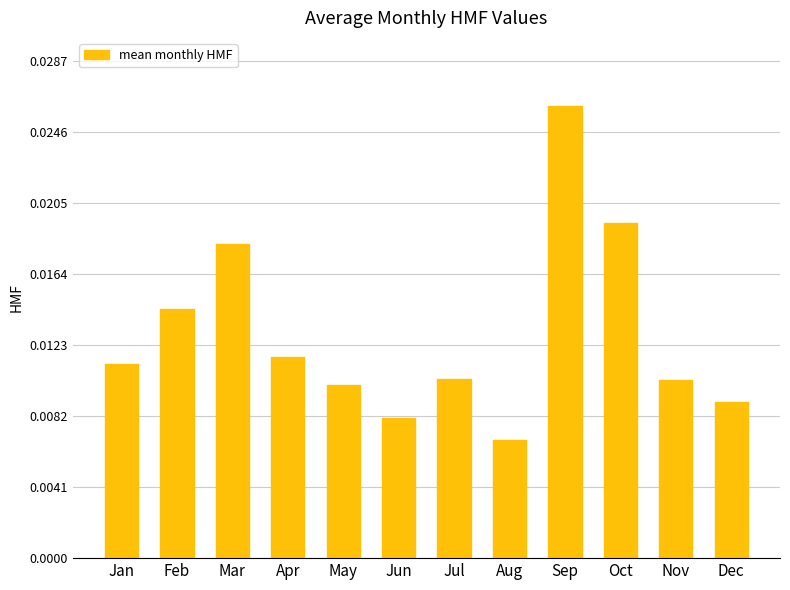

How many values are between 0 and 1?

12